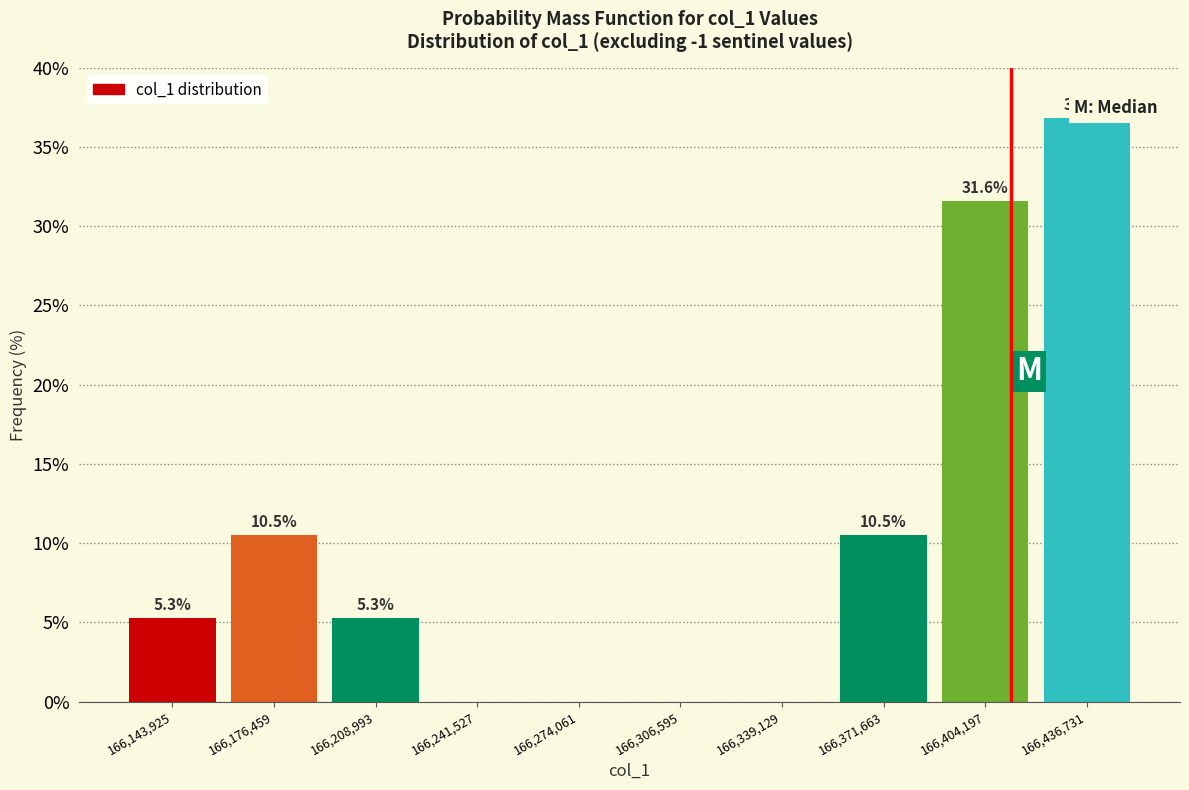

Which range on the x-axis has the tallest bar?

166420000 to 166455000